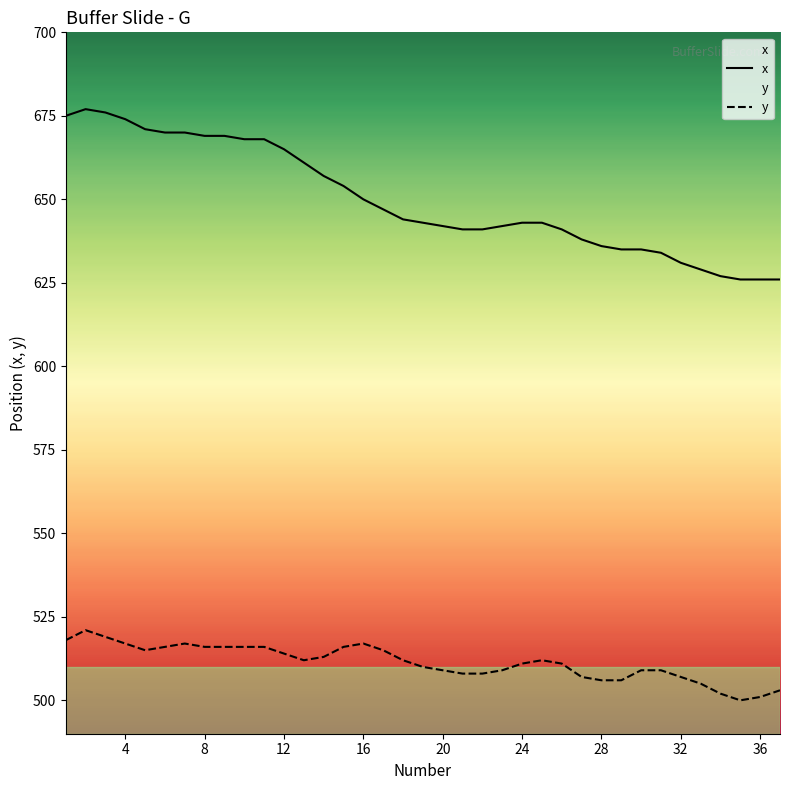

Rank the series by their average value, from highest to lowest.

x, y